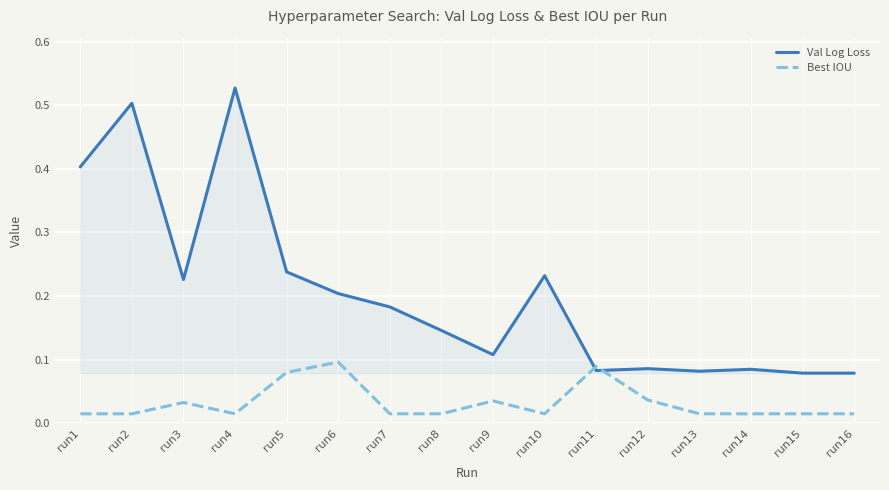

Which category has the highest value in the Val Log Loss series?

run4